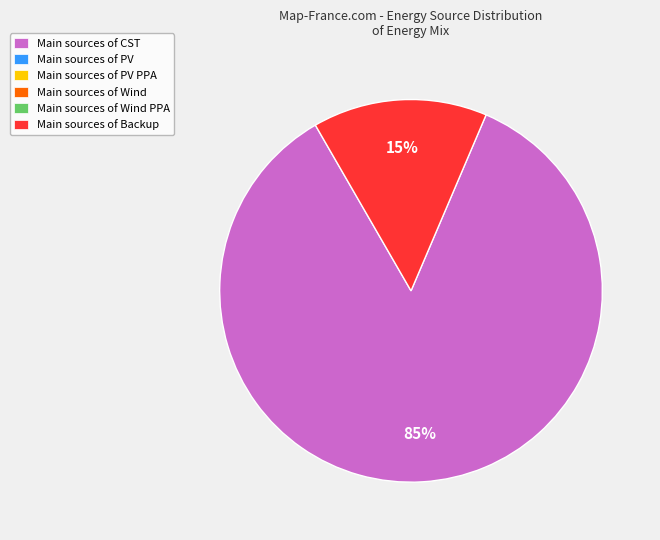

Is there any slice that represents more than half of the pie?

Yes